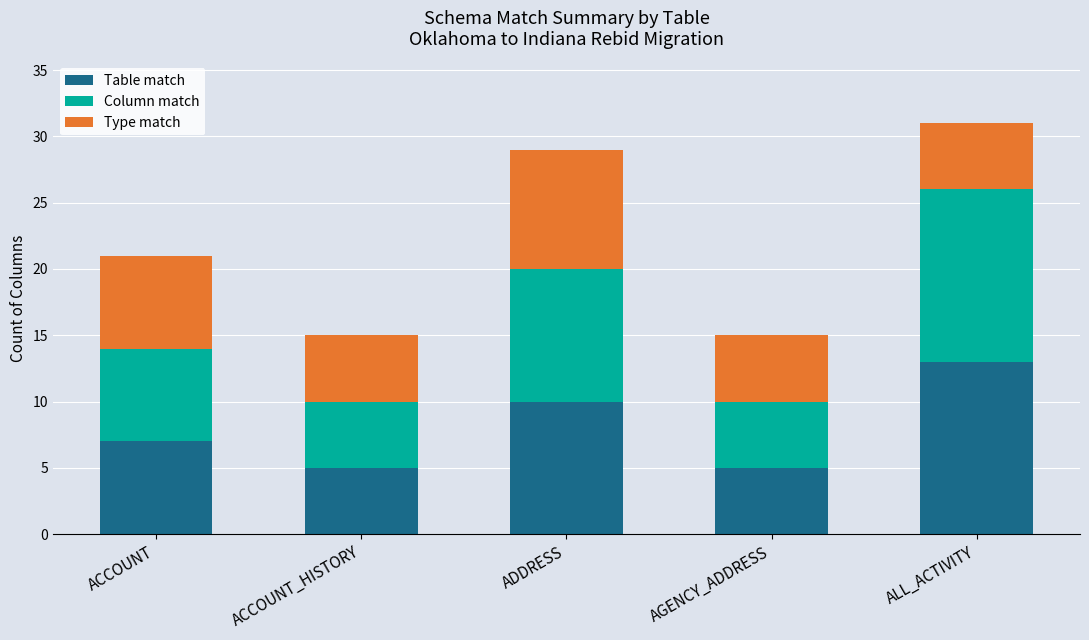

How many data points does each series have?

5